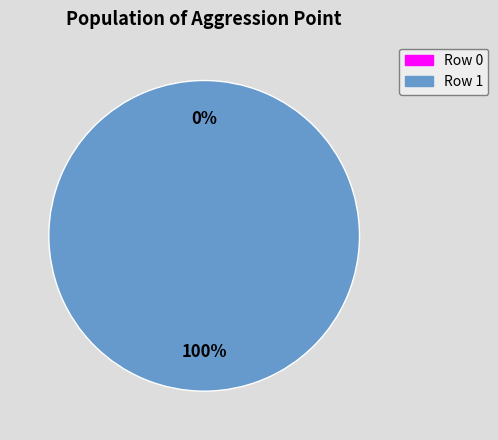

What is the change in value from Row 0 to Row 1?

+2.7